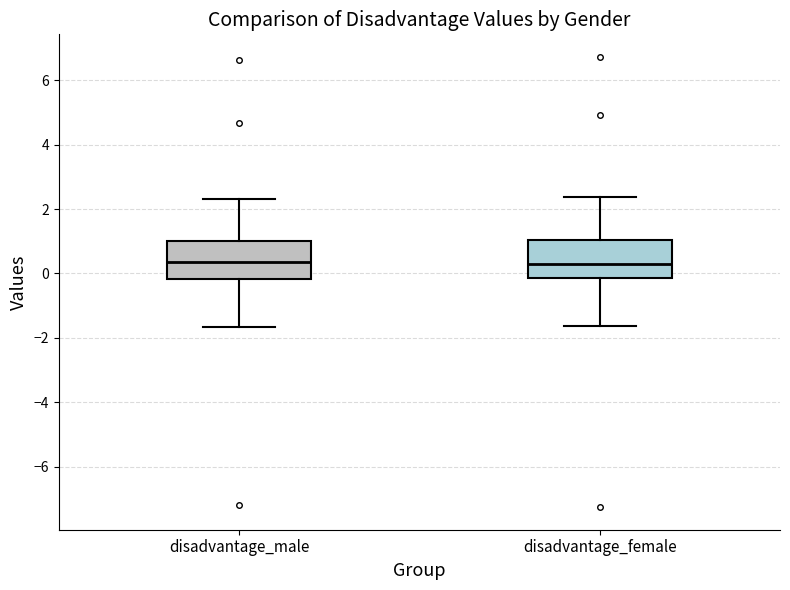

Reading left to right, read every box against the y-axis: the position of its median line, the range the box covers, and the ends of its whiskers. The values are not printed on the chart, so give them approximately, as read against the axis.

disadvantage_male: median 0.4, box -0.2 to 1.0, whiskers -1.6 to 2.4
disadvantage_female: median 0.4, box -0.2 to 1.0, whiskers -1.6 to 2.4